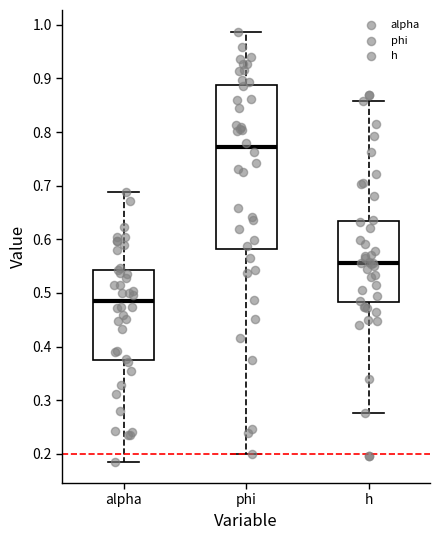

Reading left to right, transcribe this box plot: for each box, give where its median line is, the range the box spans, and where its two whiskers end, as read against the y-axis. The values are not printed on the chart, so give them approximately, as read against the axis.

alpha: median 0.49, box 0.38 to 0.54, whiskers 0.19 to 0.69
phi: median 0.77, box 0.58 to 0.89, whiskers 0.20 to 0.99
h: median 0.56, box 0.48 to 0.63, whiskers 0.28 to 0.86